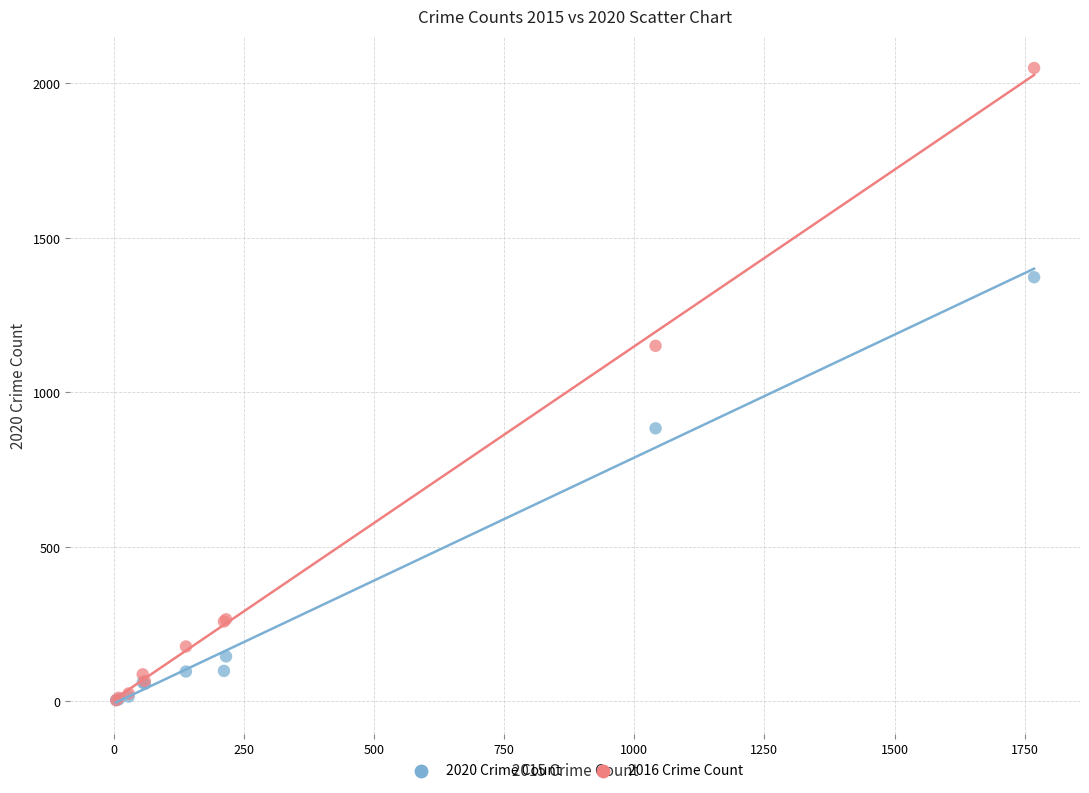

In the 2020 Crime Count series, what Y value is closest to 689?

884